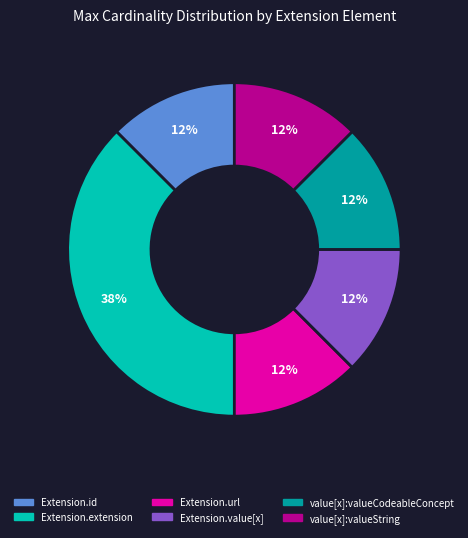

Do value[x]:valueString and Extension.id together represent more than half of the pie?

No